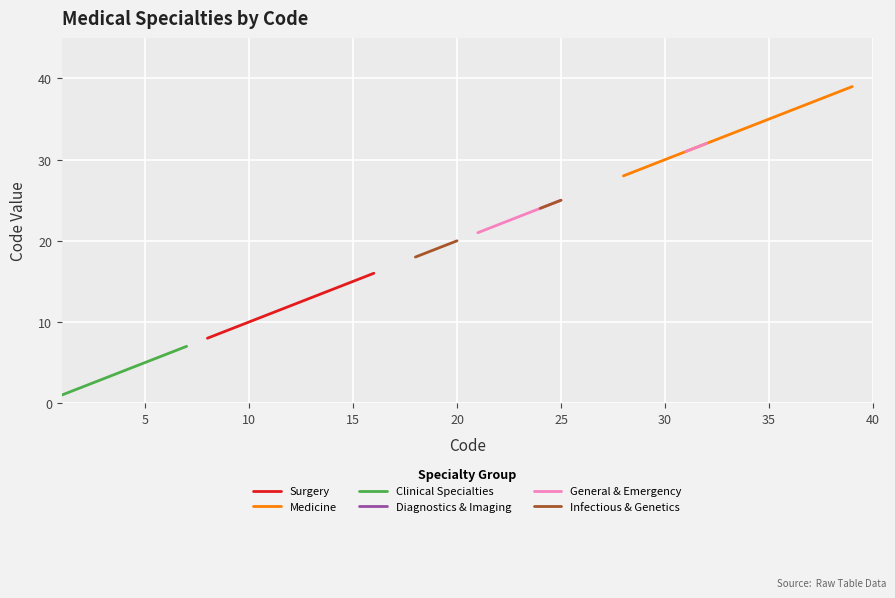

What is the difference between the maximum and minimum values in the Clinical Specialties series?

6.0